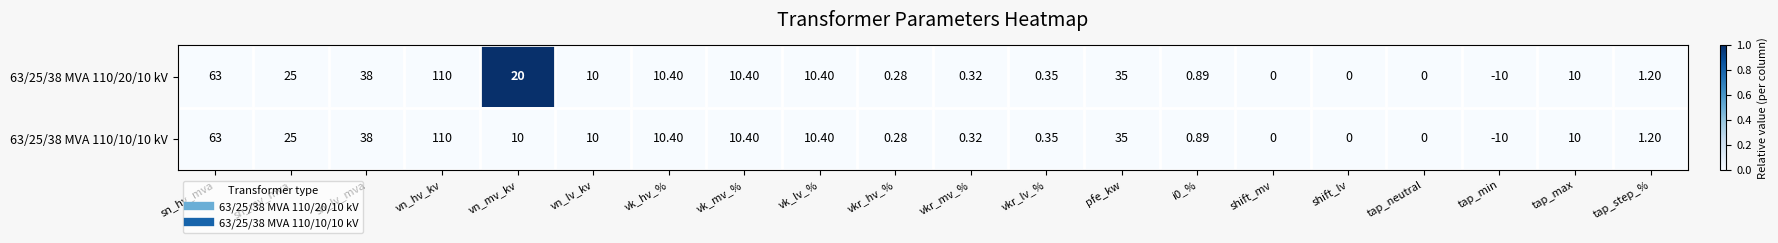

At which label does 63/25/38 MVA 110/10/10 kV first exceed 10?

sn_hv_mva